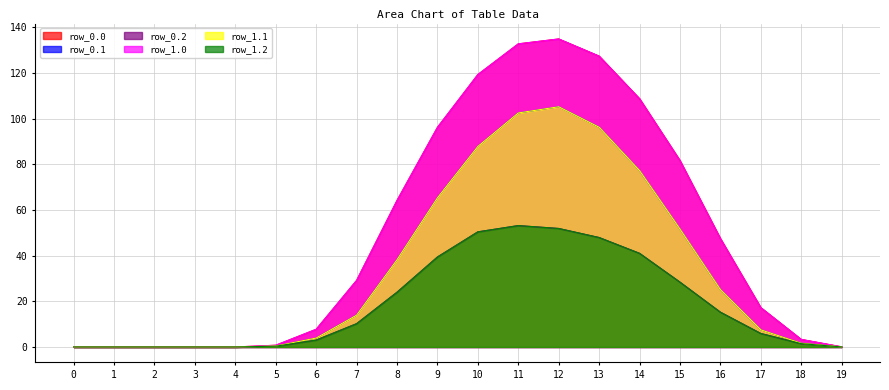

Reading left to right, extract all data points from this chart.

row_0.0: 0=0.0	1=0.0	2=0.0	3=0.0	4=0.0	5=0.8	6=7.7	7=29.1	8=64.1	9=96.1	10=119.3	11=132.7	12=134.9	13=127.3	14=108.7	15=81.6	16=47.5	17=17.2	18=3.3	19=0.1
row_0.1: 0=0.0	1=0.0	2=0.0	3=0.0	4=0.0	5=0.4	6=3.9	7=13.9	8=38.2	9=65.3	10=87.8	11=102.5	12=105.2	13=96.2	14=77.2	15=51.6	16=25.1	17=7.5	18=1.6	19=0.0
row_0.2: 0=0.0	1=0.0	2=0.0	3=0.0	4=0.0	5=0.3	6=3.0	7=10.2	8=24.0	9=39.4	10=50.4	11=53.1	12=51.9	13=47.9	14=41.0	15=28.4	16=15.2	17=5.9	18=1.4	19=0.0
row_1.0: 0=0.0	1=0.0	2=0.0	3=0.0	4=0.0	5=0.8	6=7.7	7=29.1	8=64.1	9=96.1	10=119.3	11=132.7	12=134.9	13=127.3	14=108.7	15=81.6	16=47.5	17=17.2	18=3.3	19=0.1
row_1.1: 0=0.0	1=0.0	2=0.0	3=0.0	4=0.0	5=0.4	6=3.9	7=13.9	8=38.2	9=65.3	10=87.8	11=102.5	12=105.2	13=96.2	14=77.2	15=51.6	16=25.1	17=7.5	18=1.6	19=0.0
row_1.2: 0=0.0	1=0.0	2=0.0	3=0.0	4=0.0	5=0.3	6=3.0	7=10.2	8=24.0	9=39.4	10=50.4	11=53.1	12=51.9	13=47.9	14=41.0	15=28.4	16=15.2	17=5.9	18=1.4	19=0.0